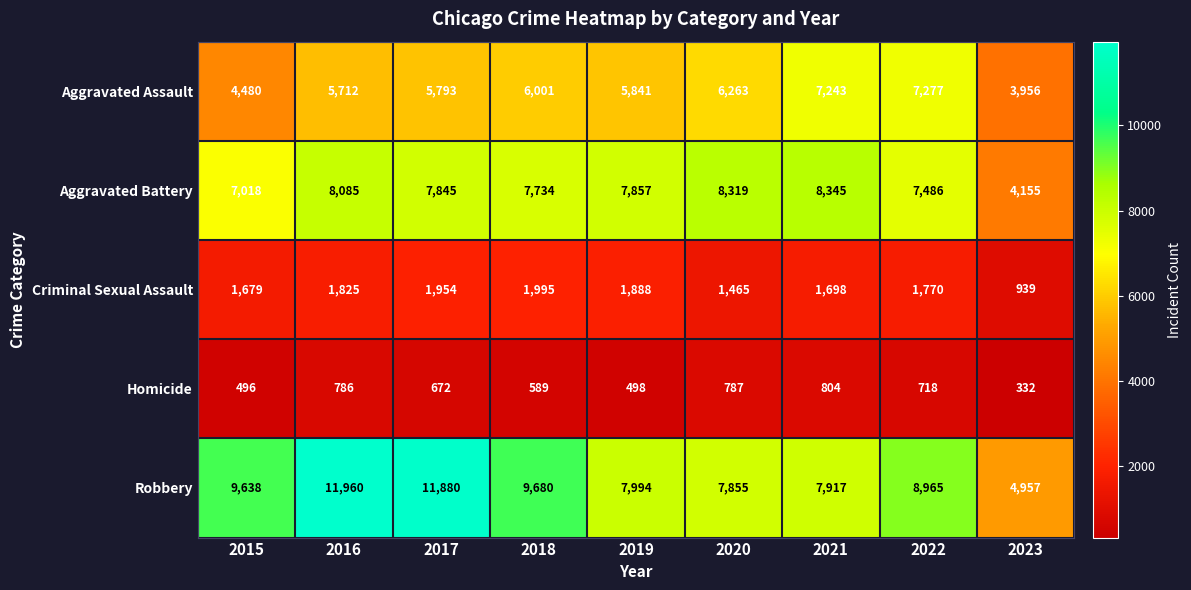

At 2015, list the series in order from largest to smallest.

Robbery, Aggravated Battery, Aggravated Assault, Criminal Sexual Assault, Homicide